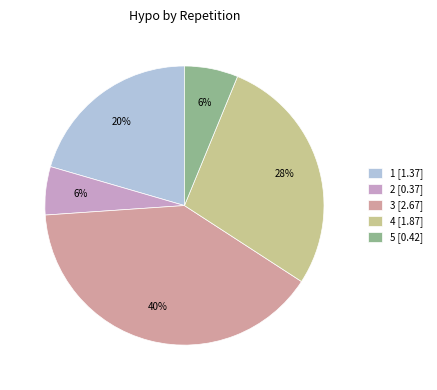

Is there a majority slice in this chart?

No